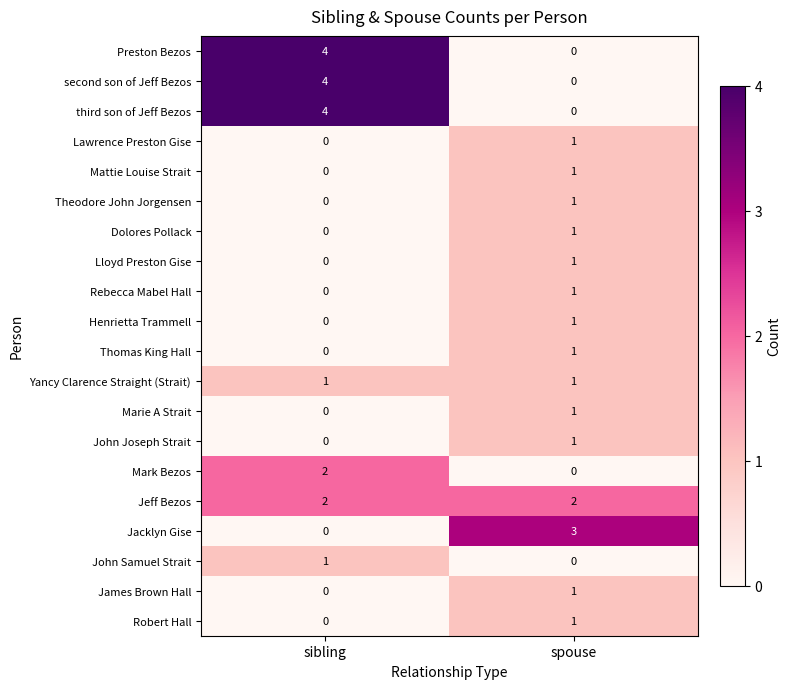

True or false: Marie A Strait has a value of -1 at sibling.

False